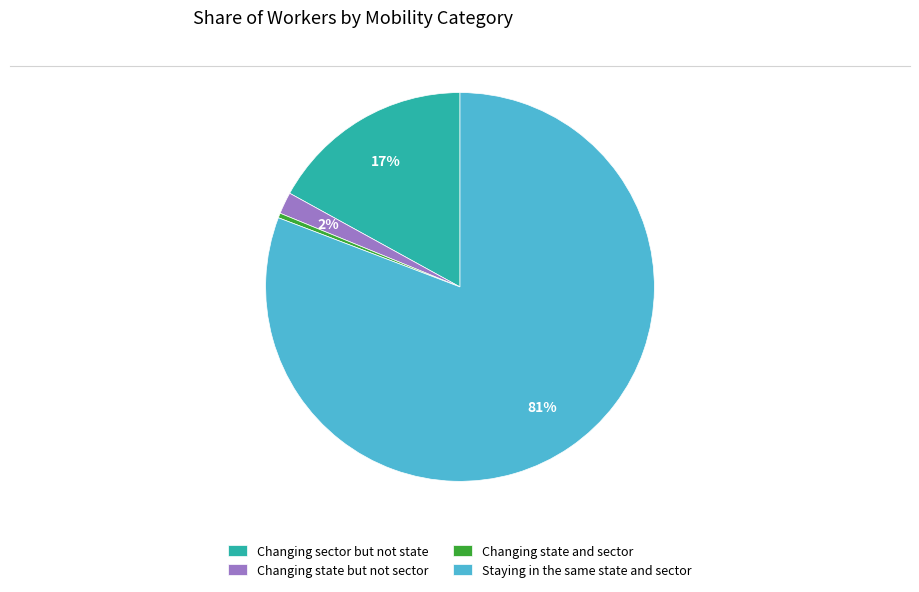

To the nearest percent, what is the average slice percentage?

25%